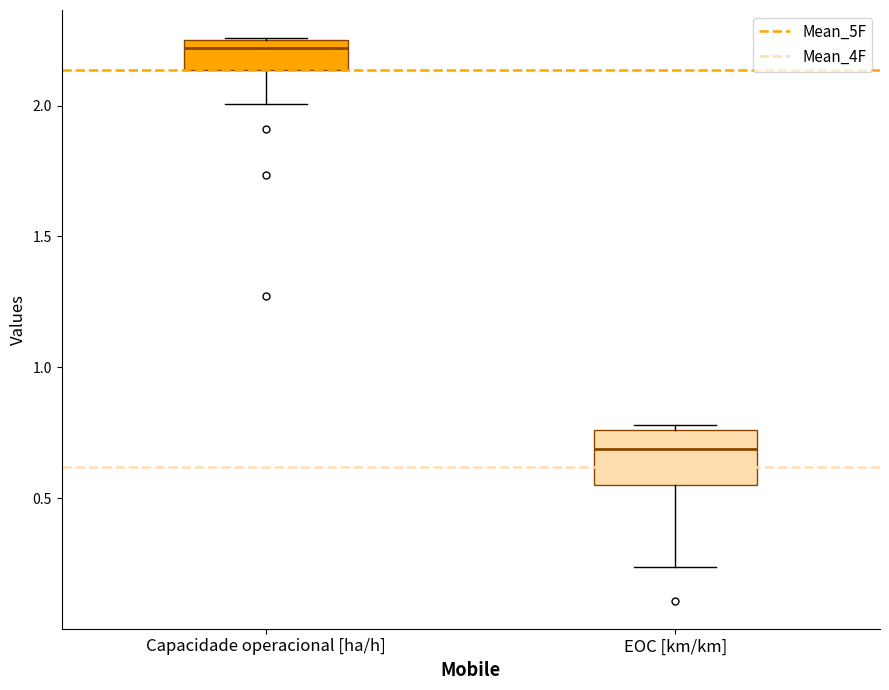

Where does the median line of the box for EOC [km/km] sit on the y-axis? The values are not printed on the chart, so give them approximately, as read against the axis.

0.70